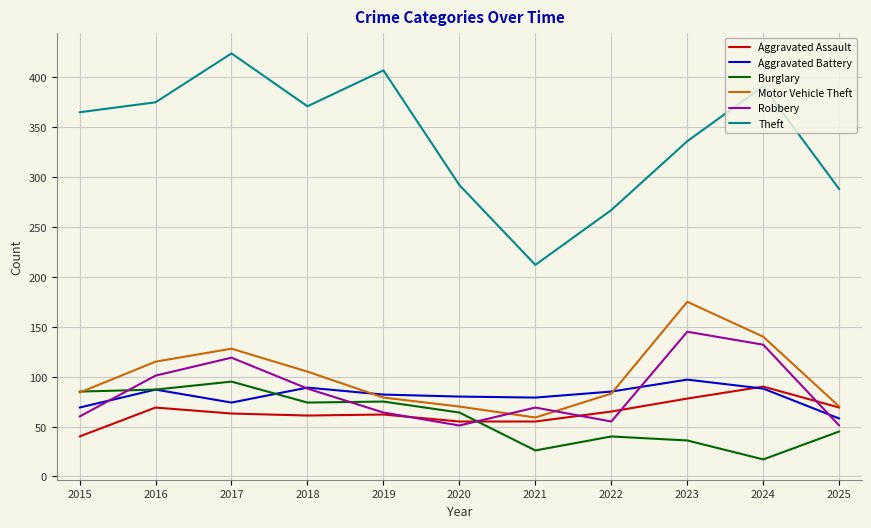

The value of Robbery at 2017 is 119. True or false?

True